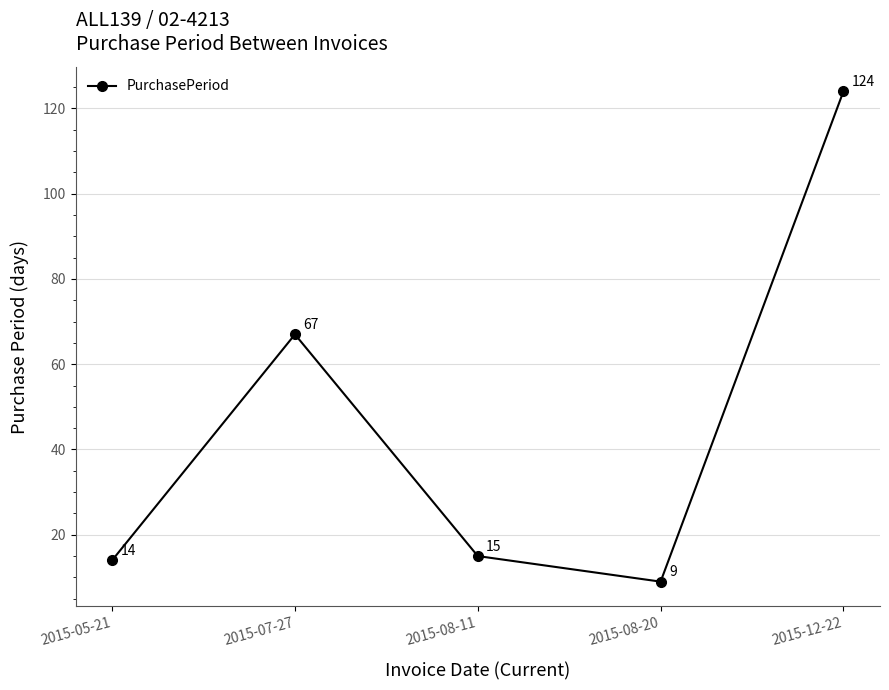

How many lines are shown in the chart?

1